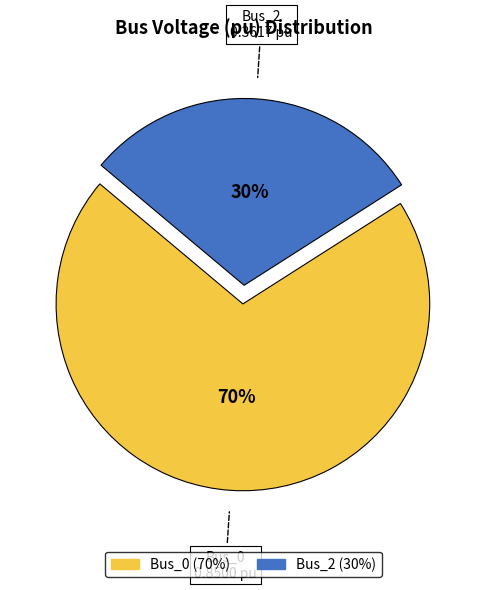

To the nearest percent, what portion does Bus_0 represent?

70%